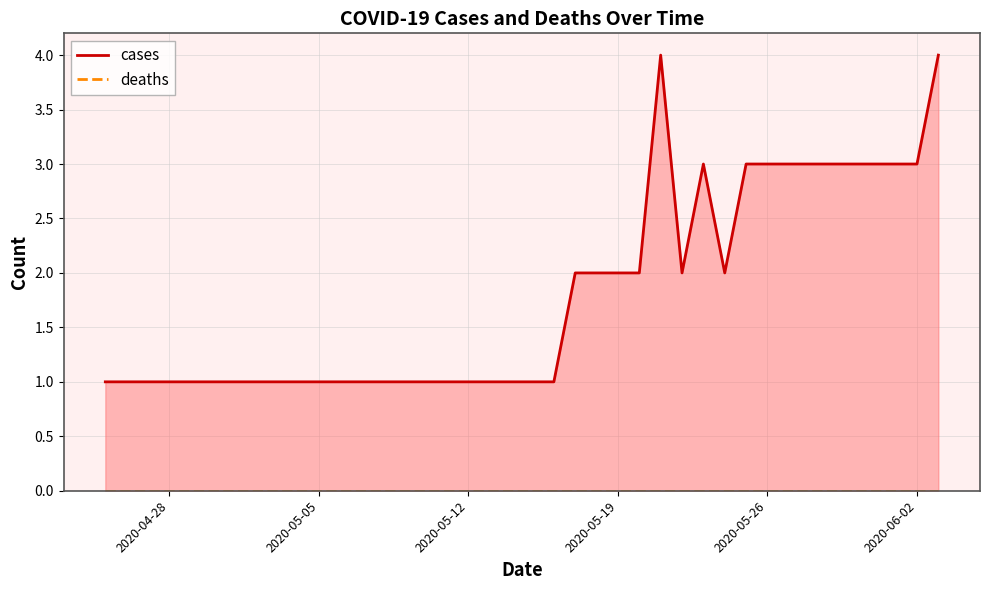

Count the number of categories in the chart.

40